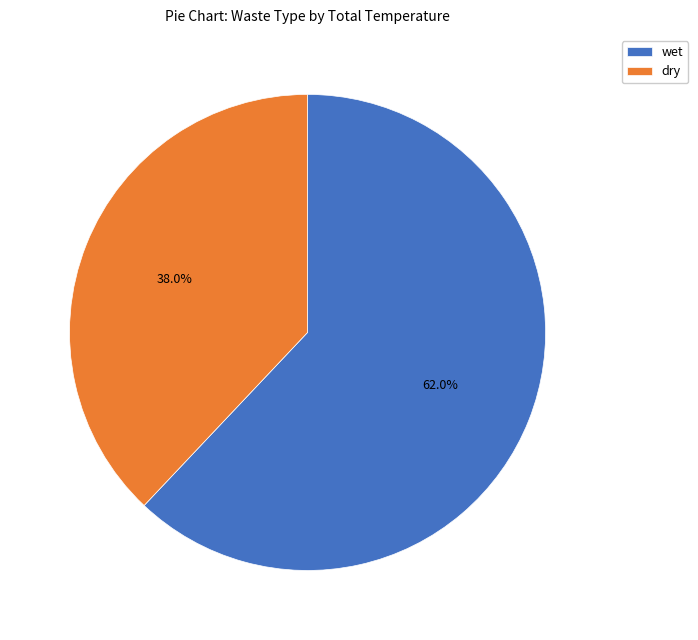

Combined, what portion of the pie is dry and wet?

100.0%